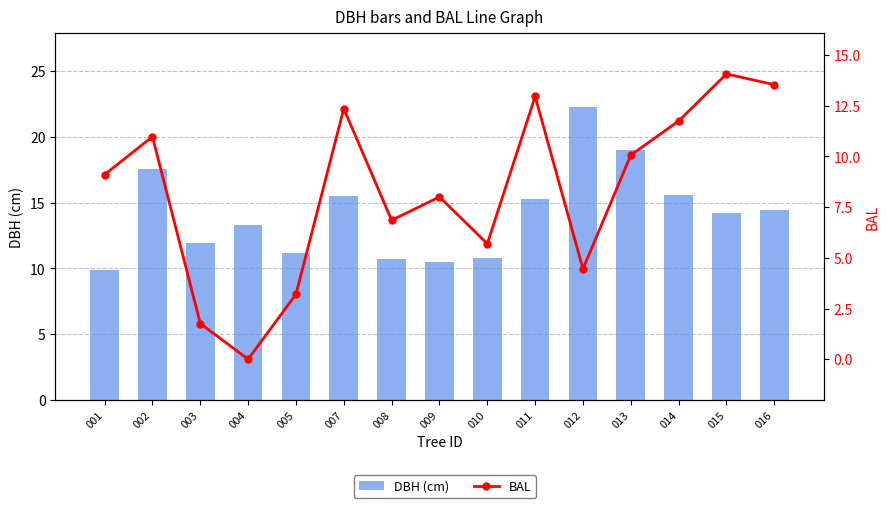

What is the difference between the maximum and minimum values in the DBH (cm) series?

12.5